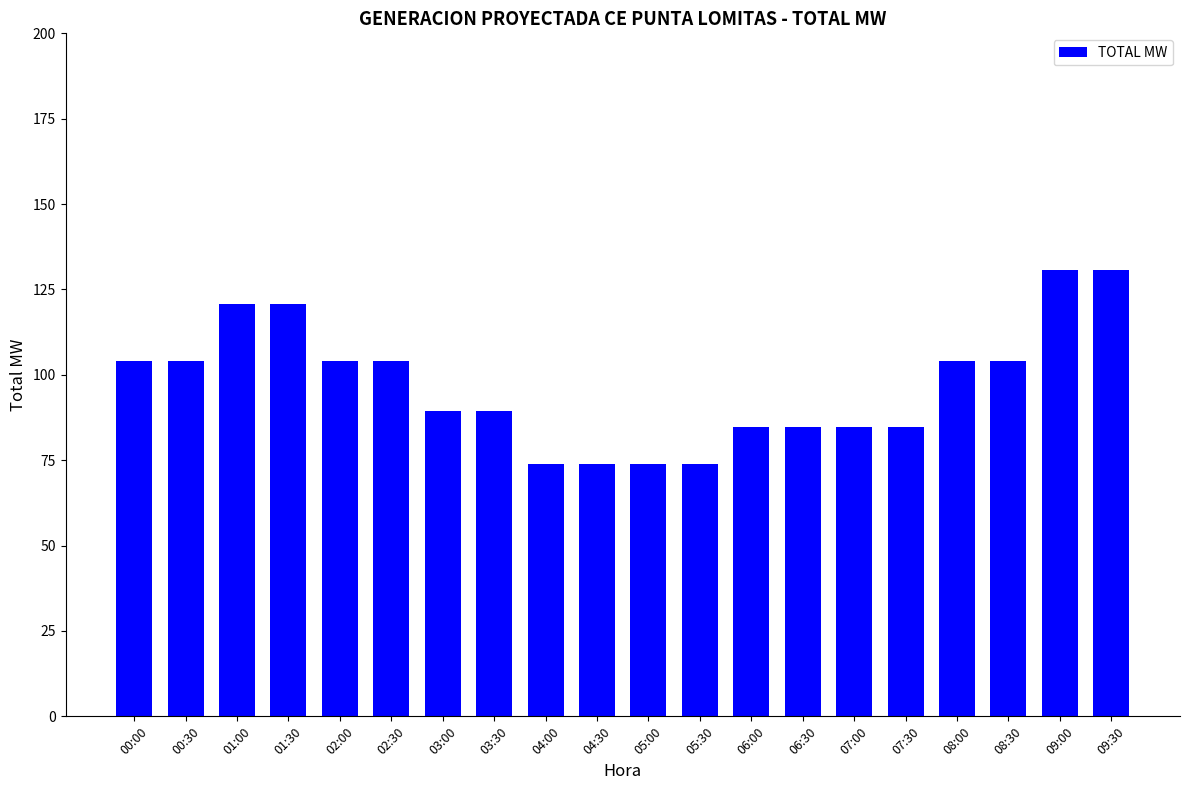

Approximately how many times larger is the value at 05:30 compared to 00:00?

0.7